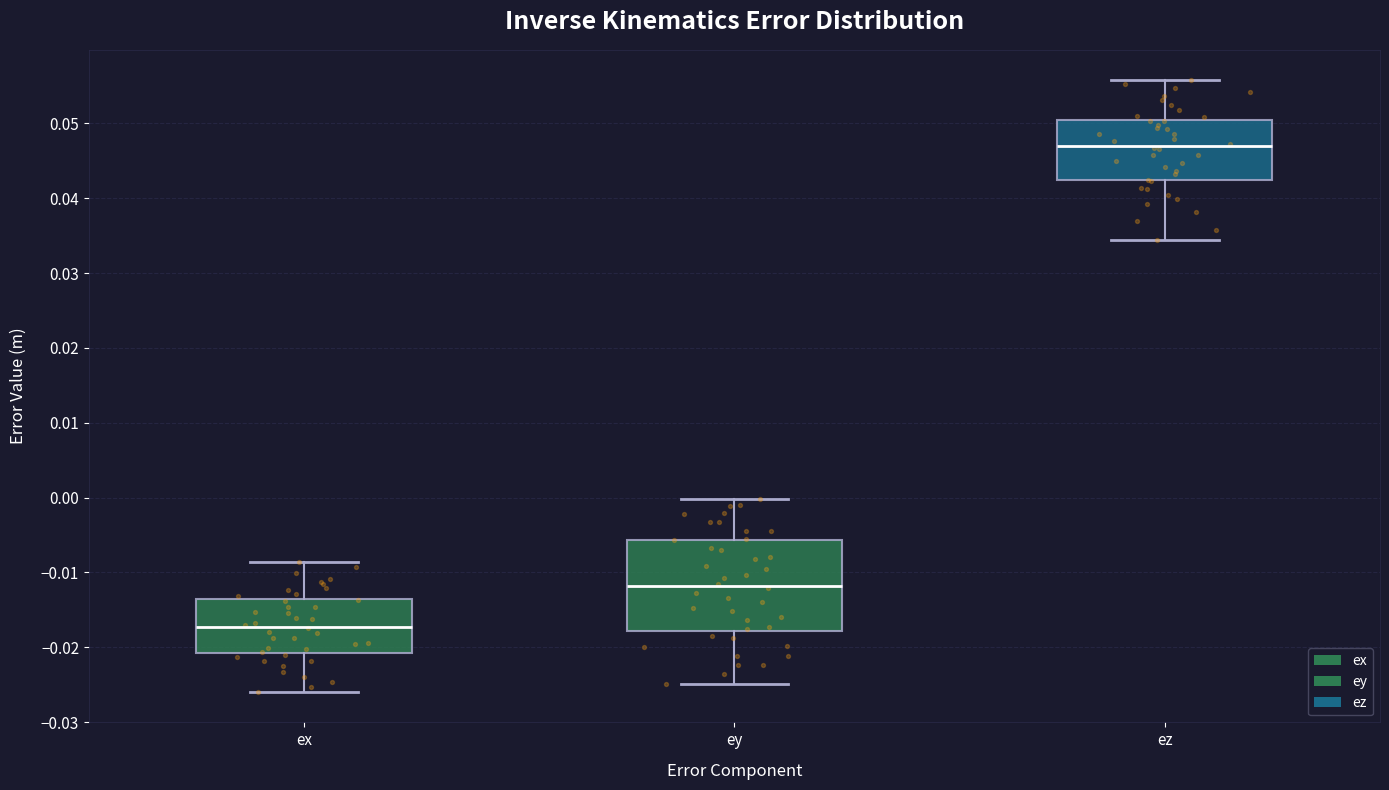

Where is the upper edge of the box for ey on the y-axis? The values are not printed on the chart, so give them approximately, as read against the axis.

-0.006